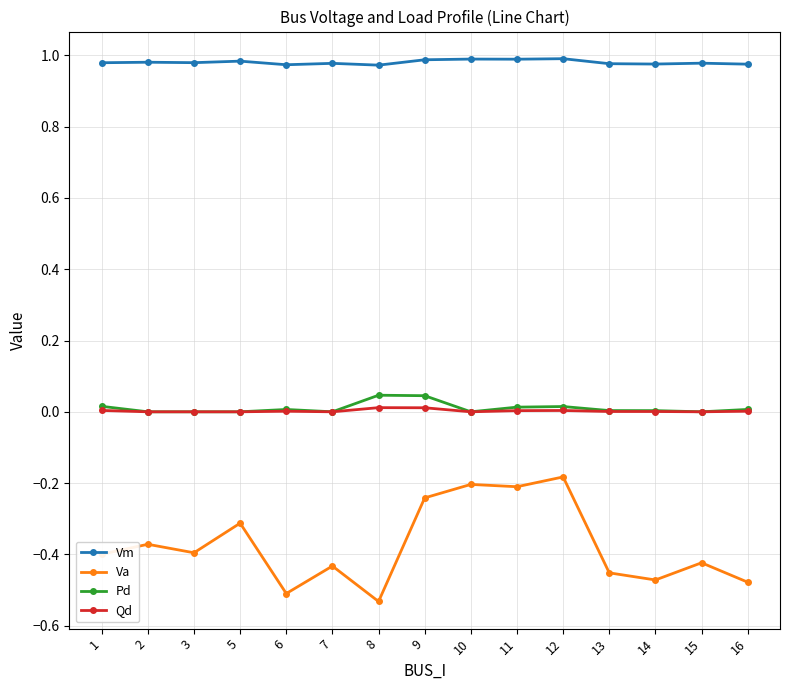

Which series changed the most between 9 and 13?

Va